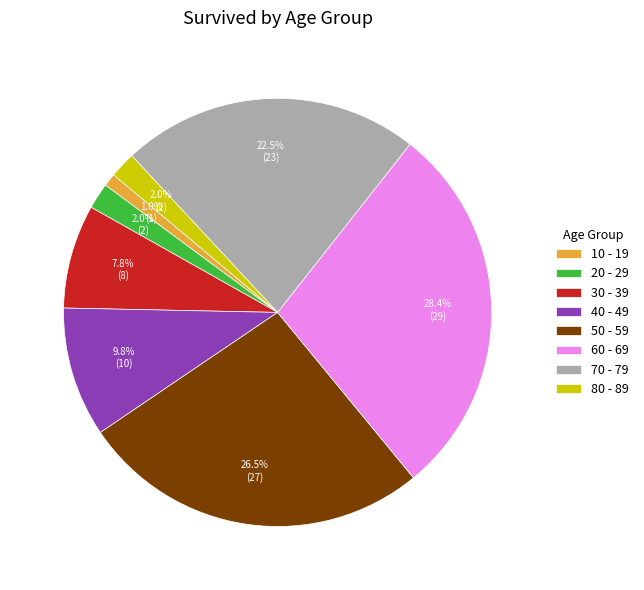

How many segments does this pie chart have?

8